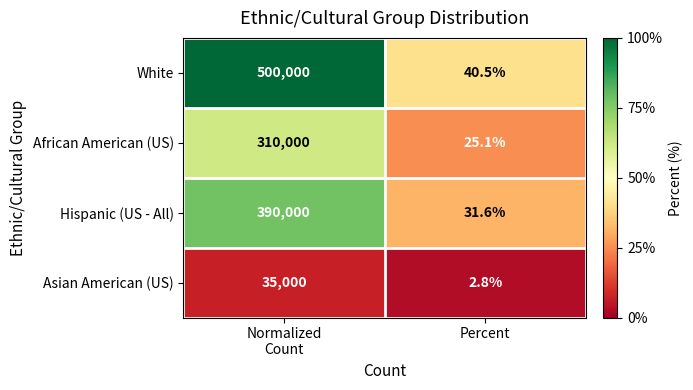

Reading left to right, what are all the values shown in this chart?

White: 500000.0	40.5
African American (US): 310000.0	25.1
Hispanic (US - All): 390000.0	31.6
Asian American (US): 35000.0	2.8